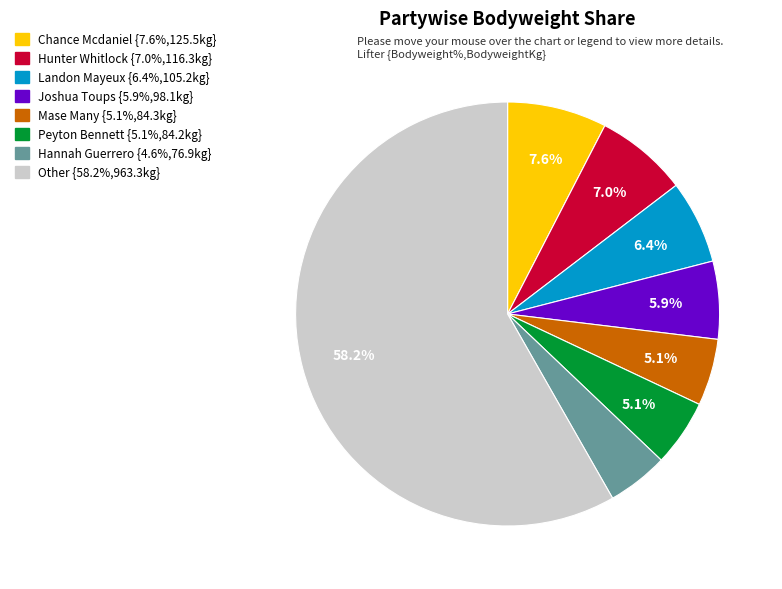

Is there a majority slice in this chart?

Yes